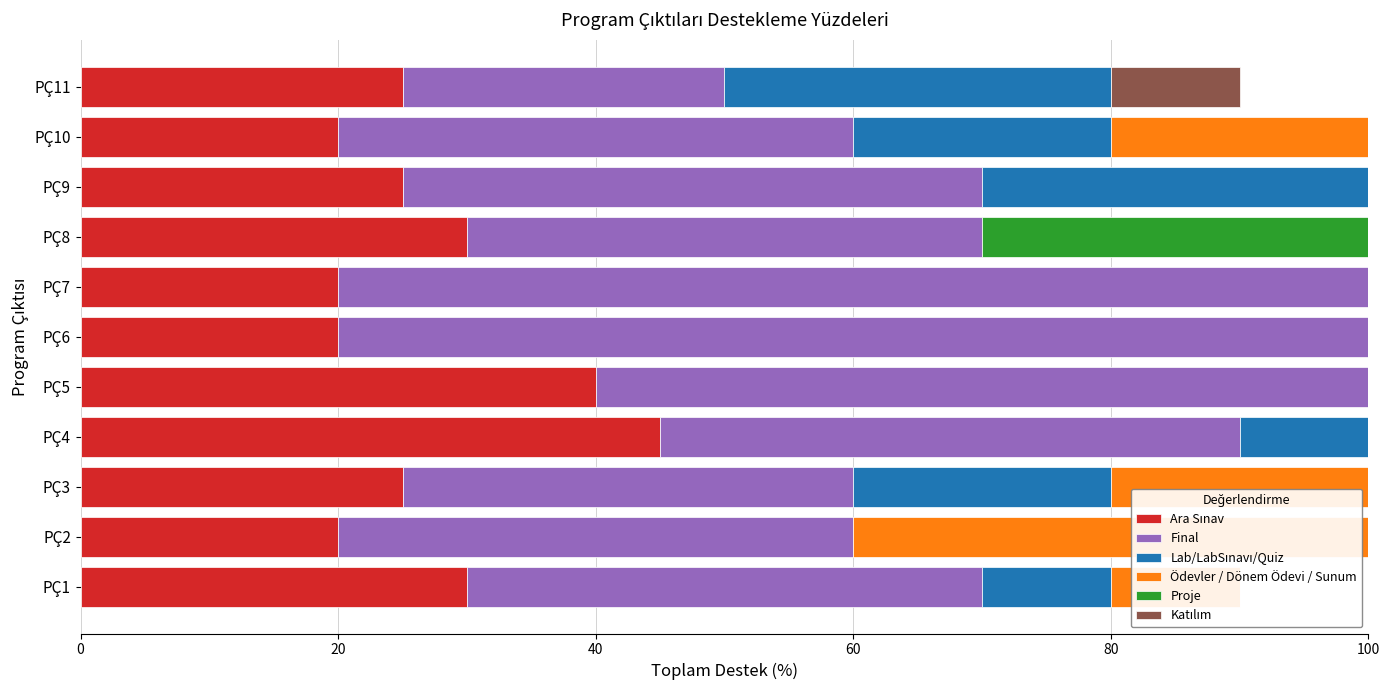

What is the maximum value shown in the chart?

80